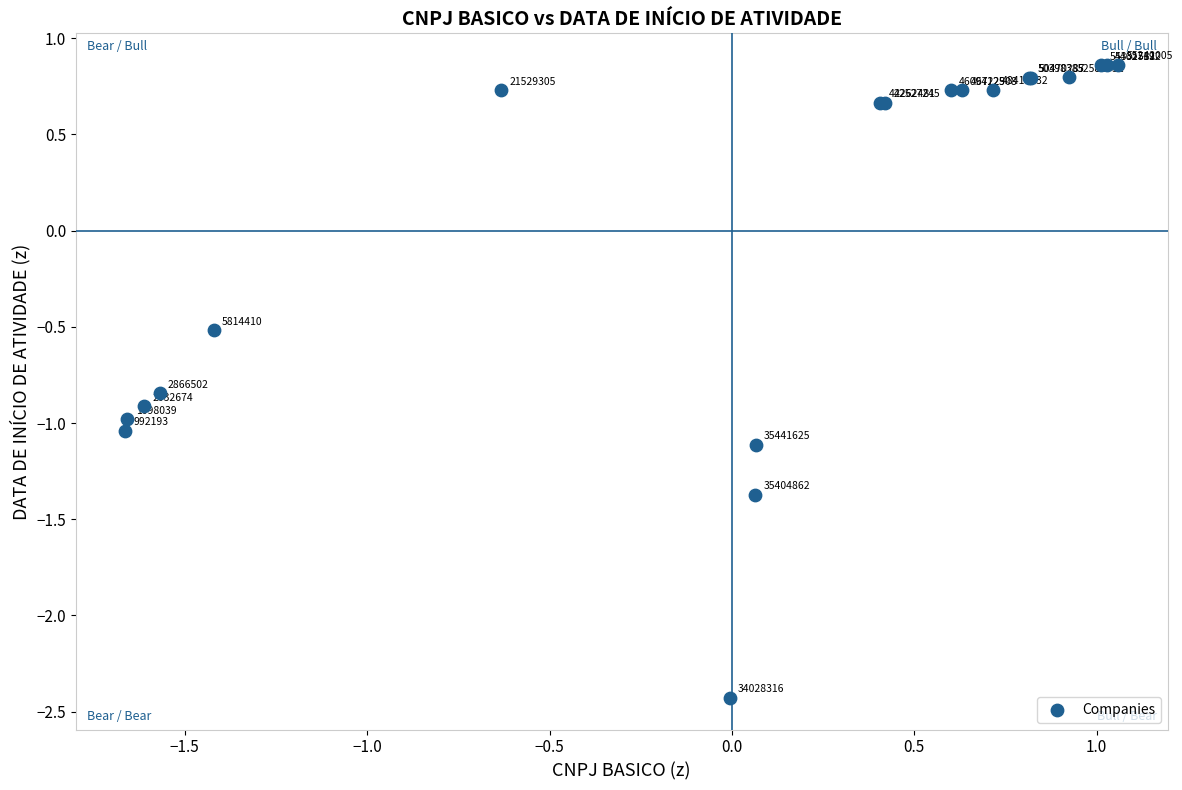

What Y value in the scatter plot is closest to 0?

-0.5